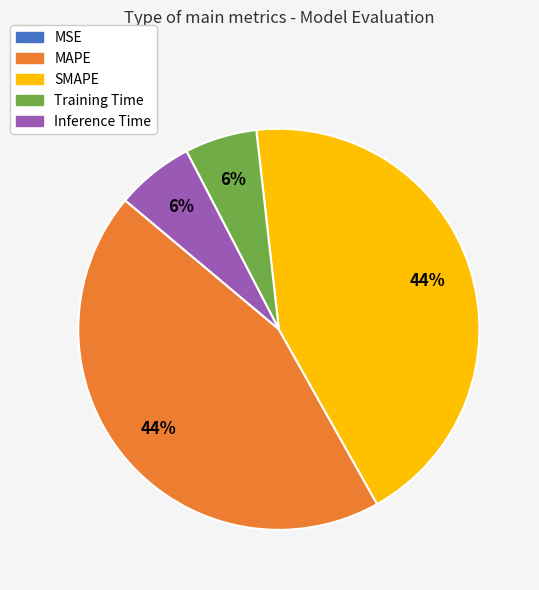

To the nearest percent, what is the difference between the largest and smallest slice percentages?

44%